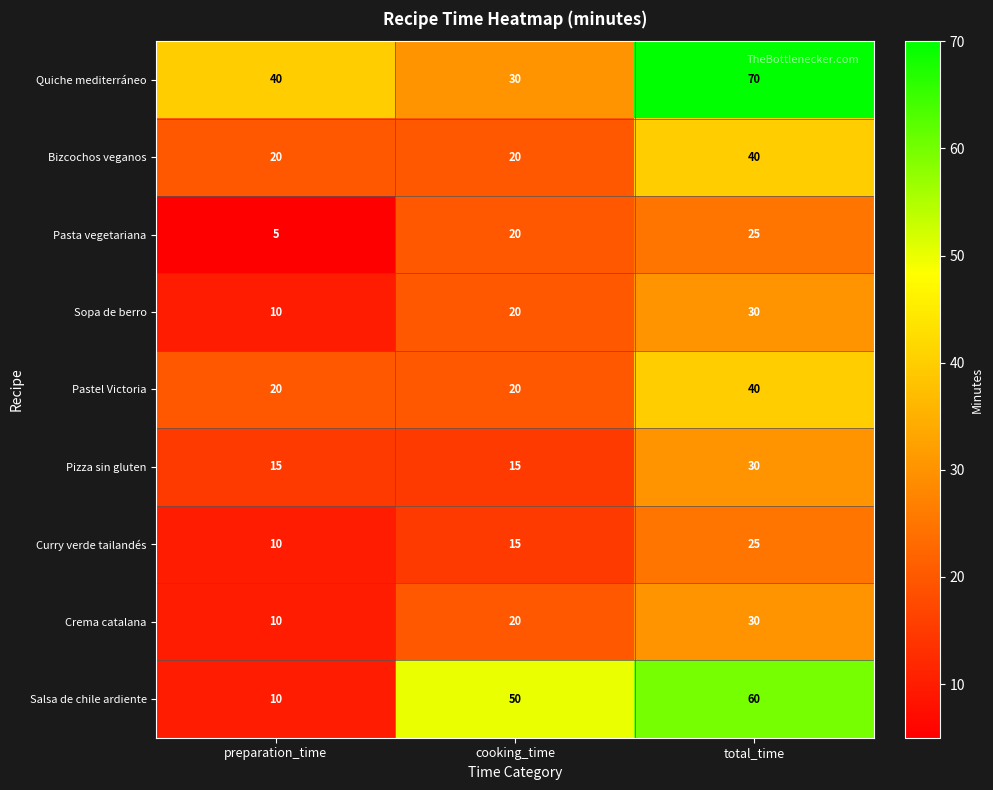

Reading left to right, list all the values displayed in this chart.

Quiche mediterráneo: 40	30	70
Bizcochos veganos: 20	20	40
Pasta vegetariana: 5	20	25
Sopa de berro: 10	20	30
Pastel Victoria: 20	20	40
Pizza sin gluten: 15	15	30
Curry verde tailandés: 10	15	25
Crema catalana: 10	20	30
Salsa de chile ardiente: 10	50	60